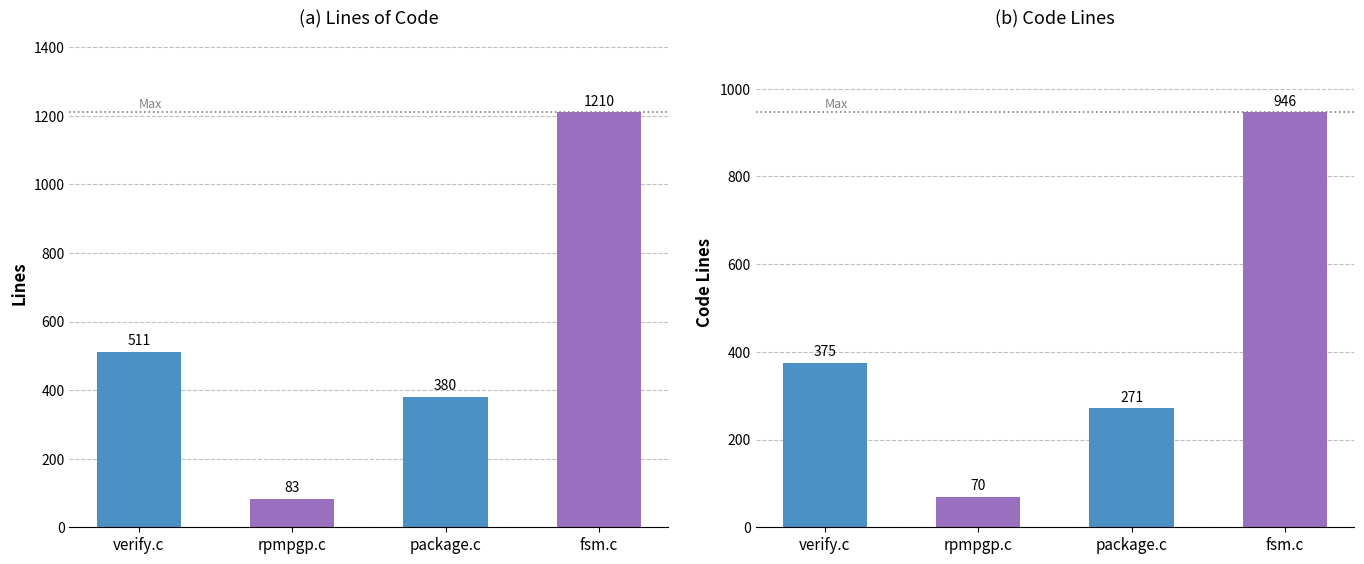

What is the difference between the maximum and minimum values in the Code series?

876